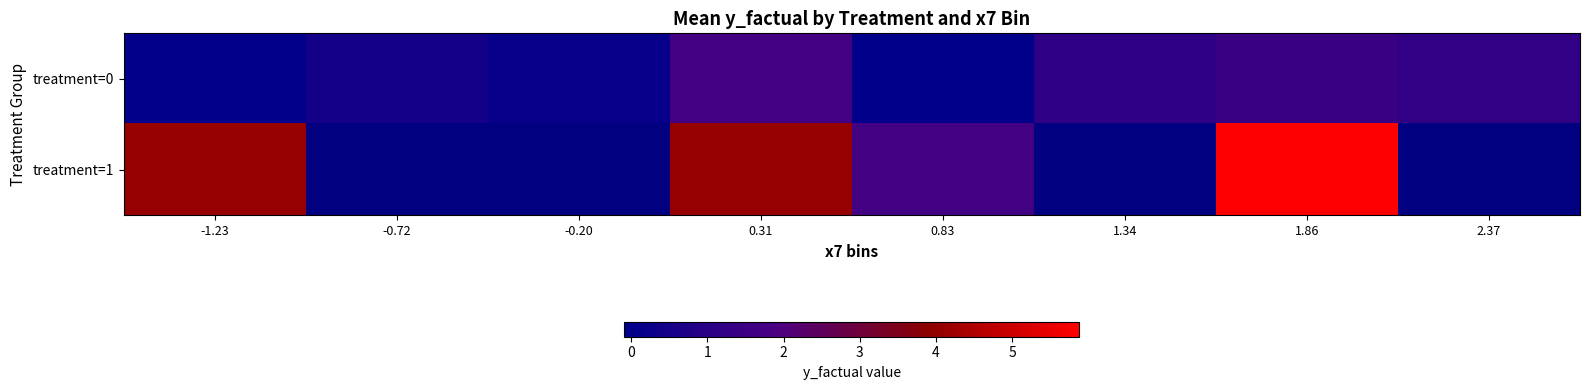

At how many categories does at least one series exceed 4?

3